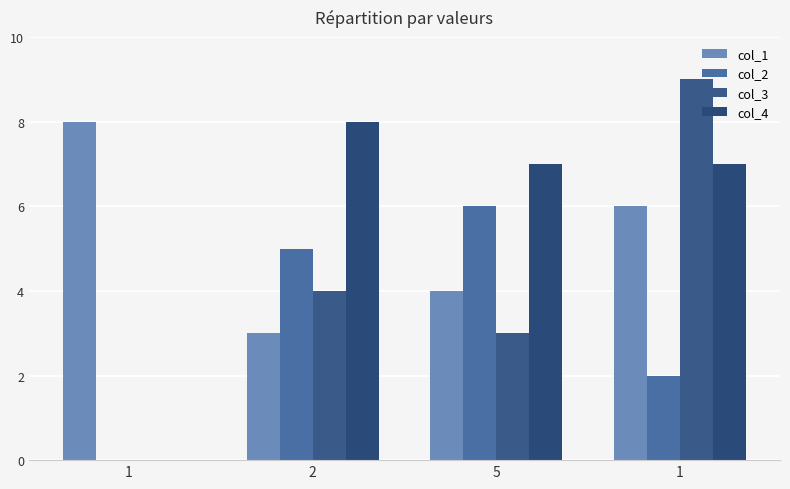

Between 1 and 1, which series saw the biggest shift?

col_3